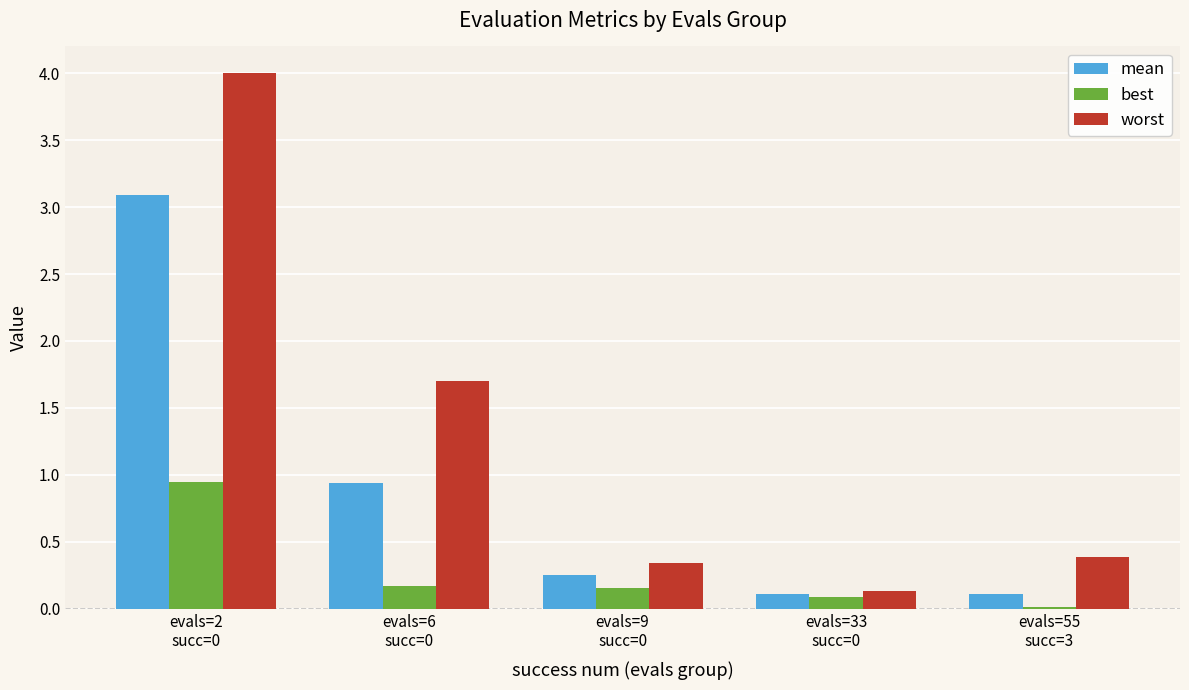

What is the sum of all worst values?

6.6